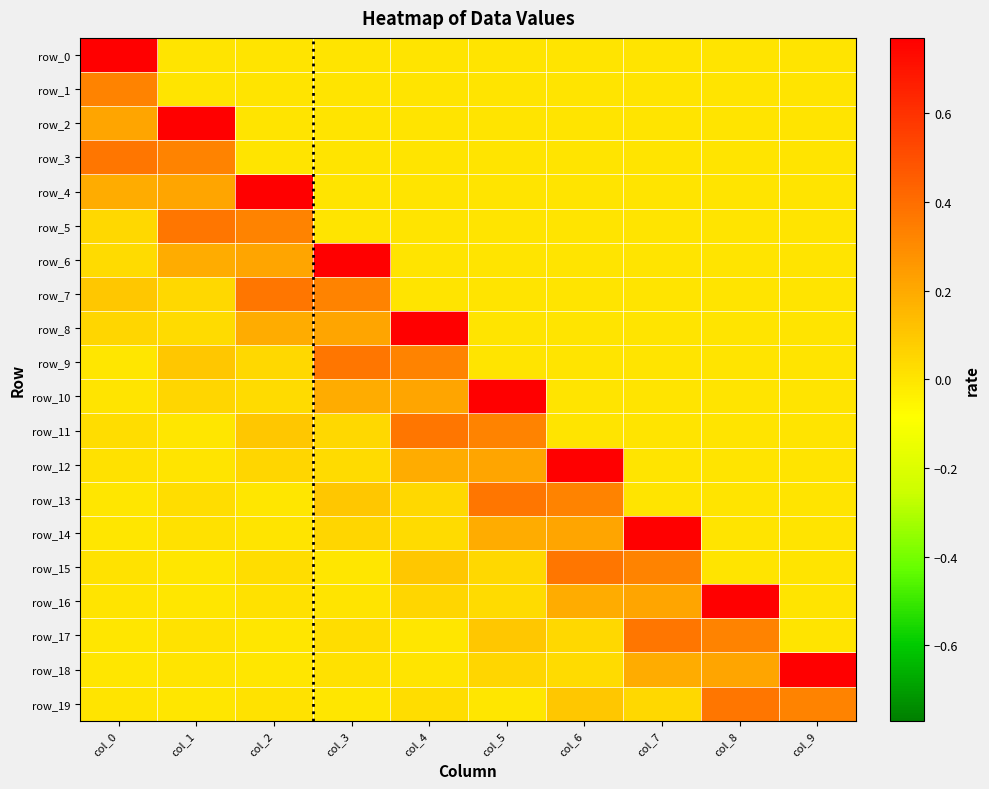

At how many categories does at least one series exceed 0?

10